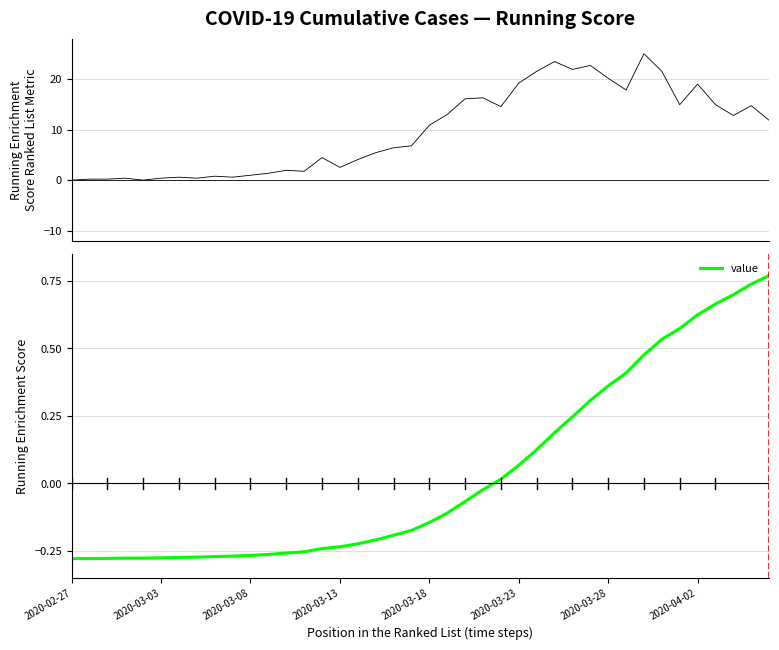

What is the smallest value displayed?

-0.3